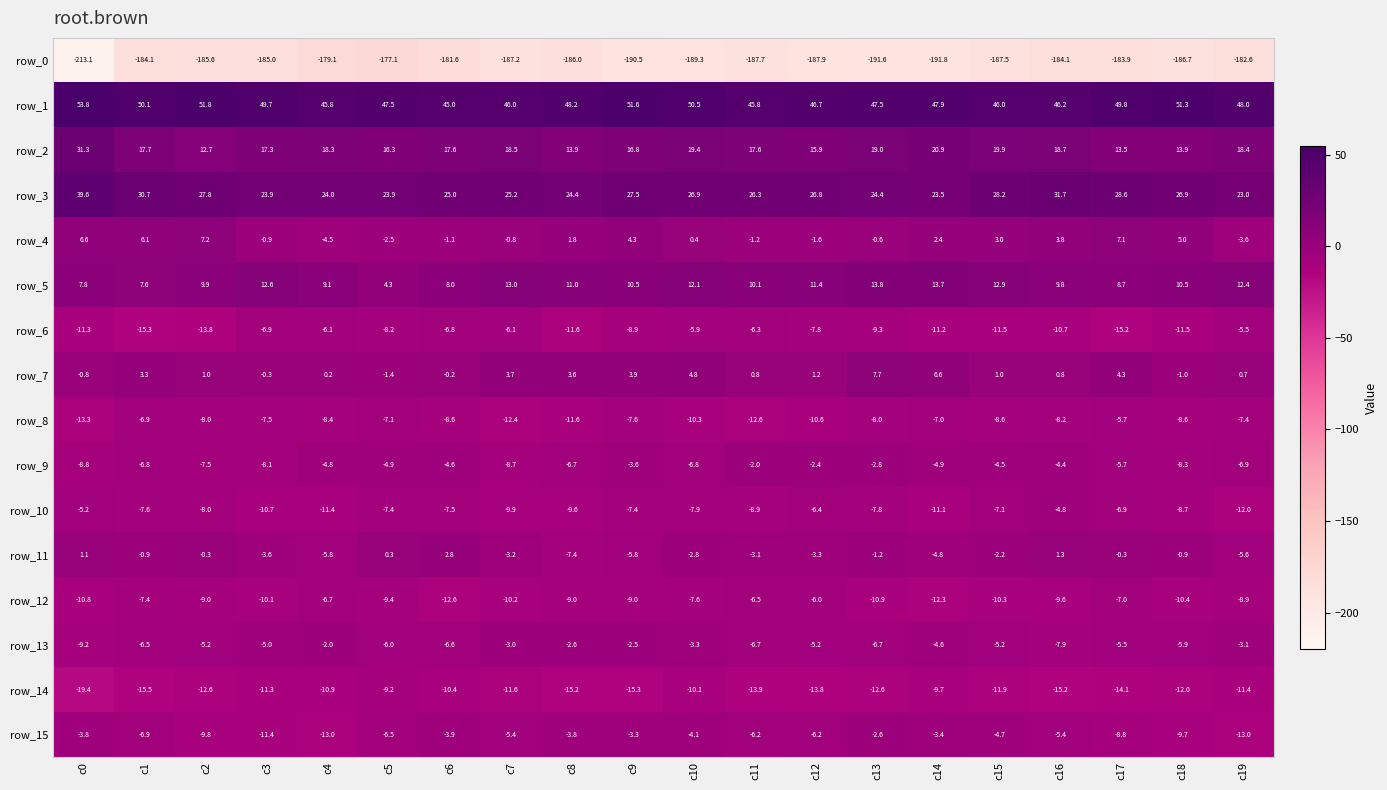

What is the difference between the second highest and second lowest values in the row_11 series?

7.1